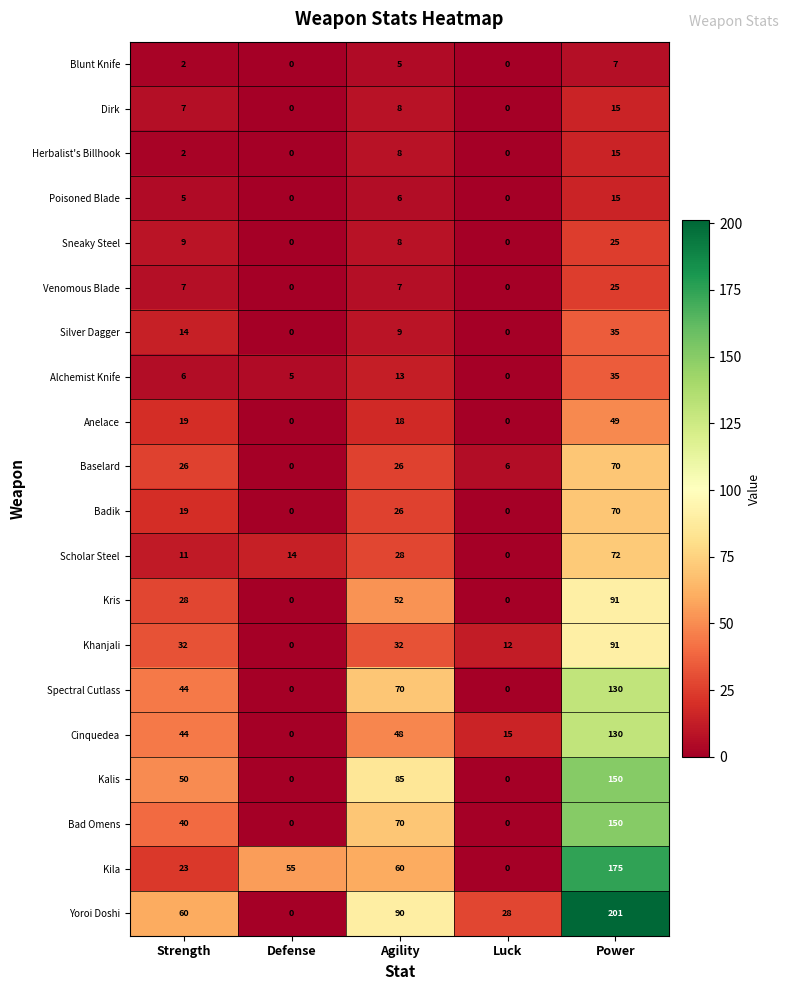

How many positive values does the Poisoned Blade series have?

3